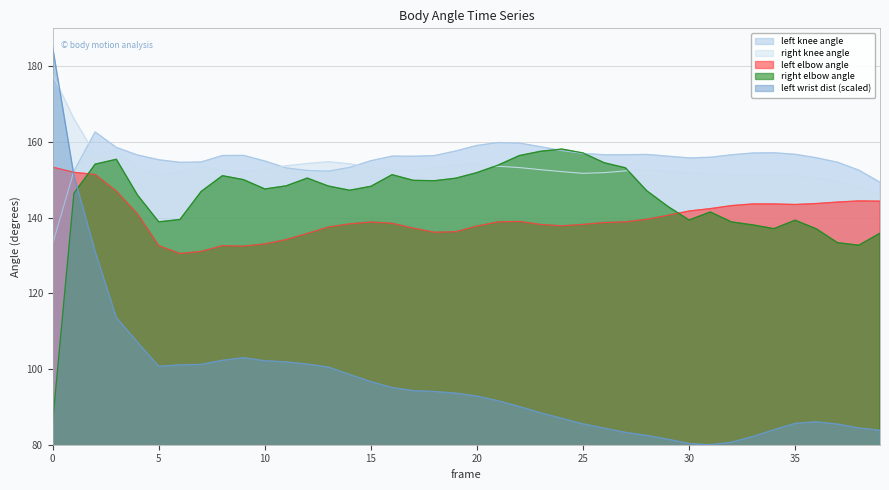

Where is the first local maximum for left_wrist_dist?

9